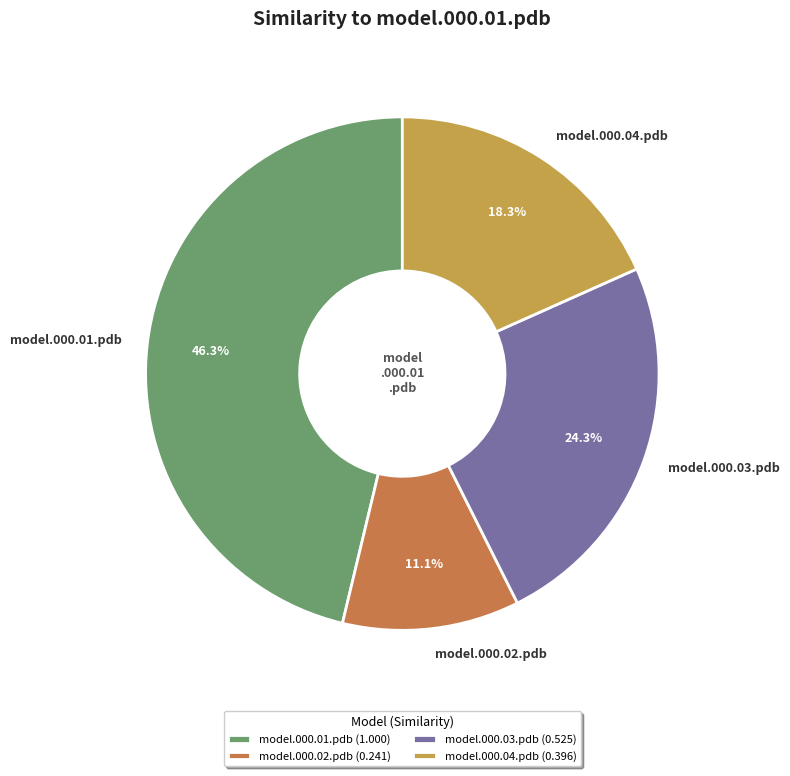

What percentage is NOT represented by model.000.01.pdb?

53.7%